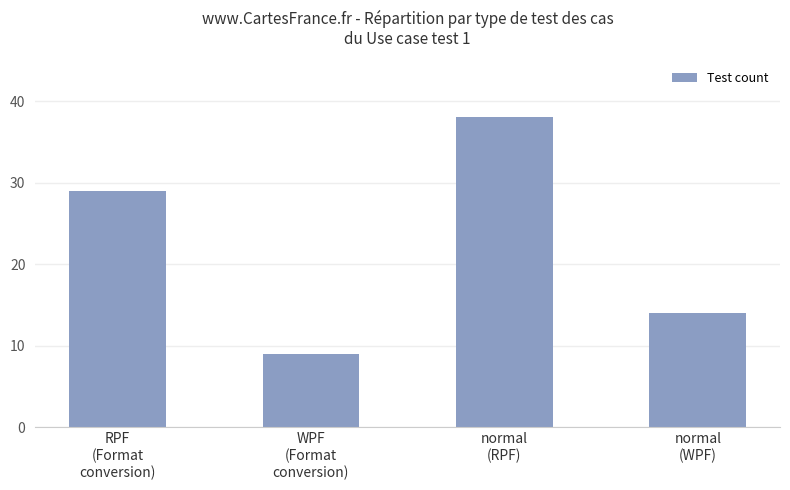

Approximately how many times larger is the value at normal
(RPF) compared to normal
(WPF)?

2.7